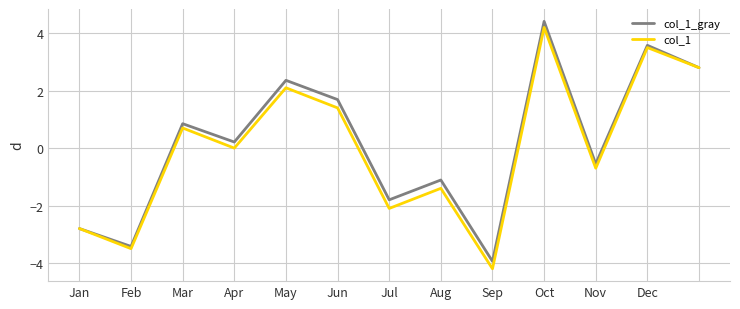

In col_1_gray, how many points are higher than both neighbors (excluding endpoints)?

5